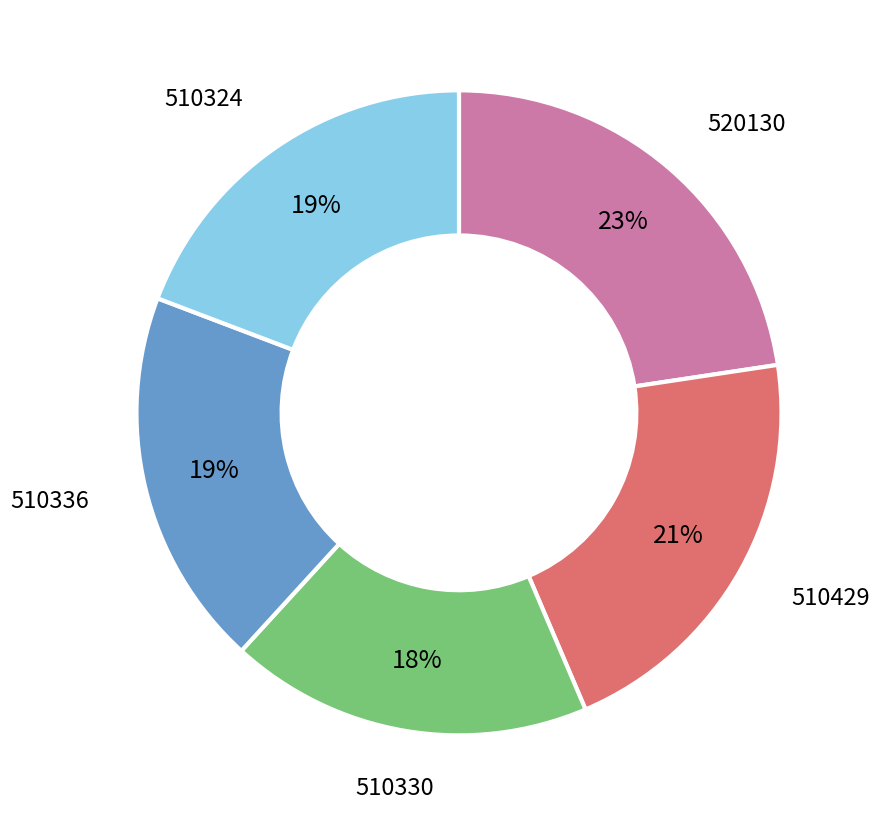

To the nearest percent, what is the average slice percentage?

20%